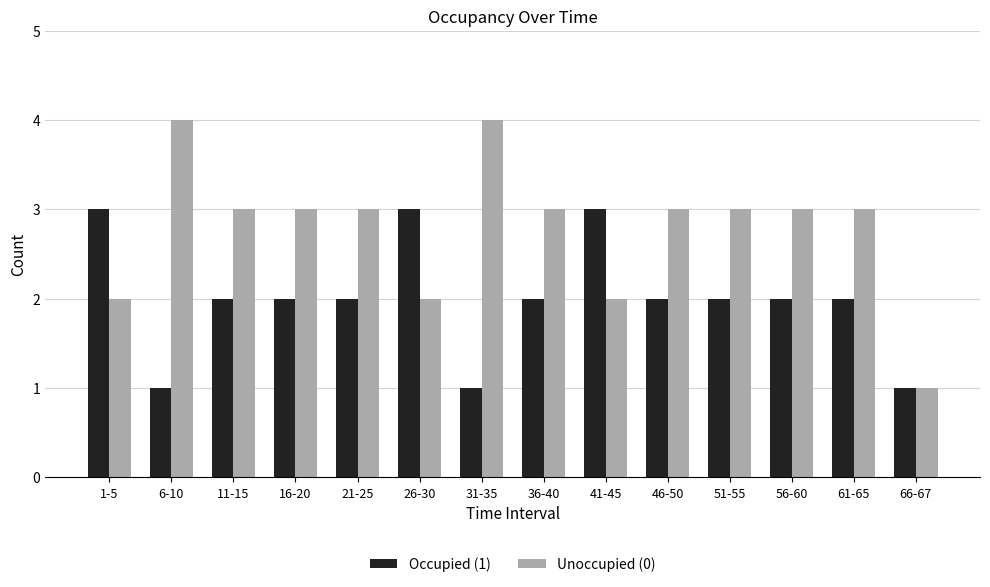

Does the chart contain stacked bars?

No